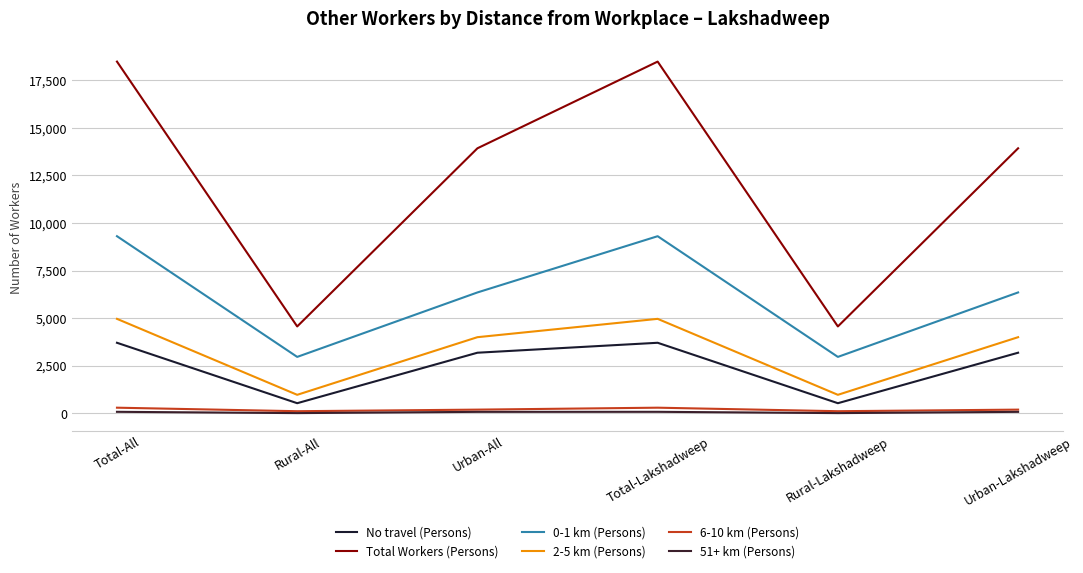

Reading left to right, what are all the values shown in this chart?

No travel (Persons): Total-All=3701	Rural-All=523	Urban-All=3178	Total-Lakshadweep=3701	Rural-Lakshadweep=523	Urban-Lakshadweep=3178
Total Workers (Persons): Total-All=18489	Rural-All=4560	Urban-All=13929	Total-Lakshadweep=18489	Rural-Lakshadweep=4560	Urban-Lakshadweep=13929
0-1 km (Persons): Total-All=9306	Rural-All=2958	Urban-All=6348	Total-Lakshadweep=9306	Rural-Lakshadweep=2958	Urban-Lakshadweep=6348
2-5 km (Persons): Total-All=4959	Rural-All=964	Urban-All=3995	Total-Lakshadweep=4959	Rural-Lakshadweep=964	Urban-Lakshadweep=3995
6-10 km (Persons): Total-All=287	Rural-All=102	Urban-All=185	Total-Lakshadweep=287	Rural-Lakshadweep=102	Urban-Lakshadweep=185
51+ km (Persons): Total-All=70	Rural-All=2	Urban-All=68	Total-Lakshadweep=70	Rural-Lakshadweep=2	Urban-Lakshadweep=68